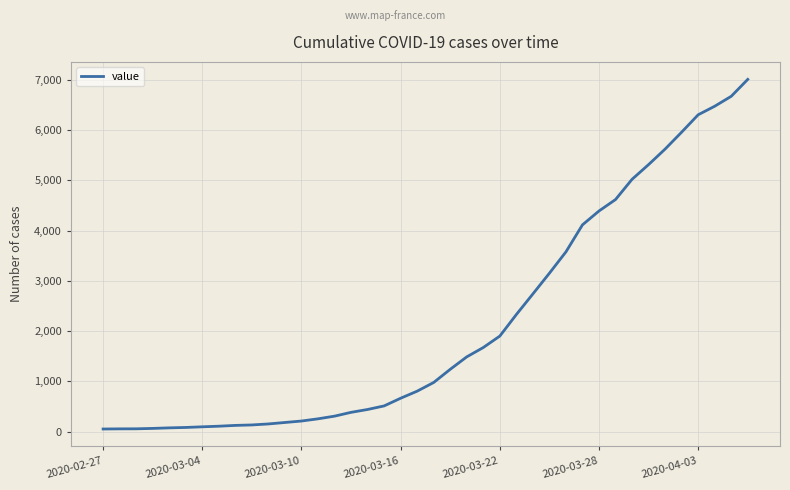

What is the difference between the maximum and minimum values?

6963